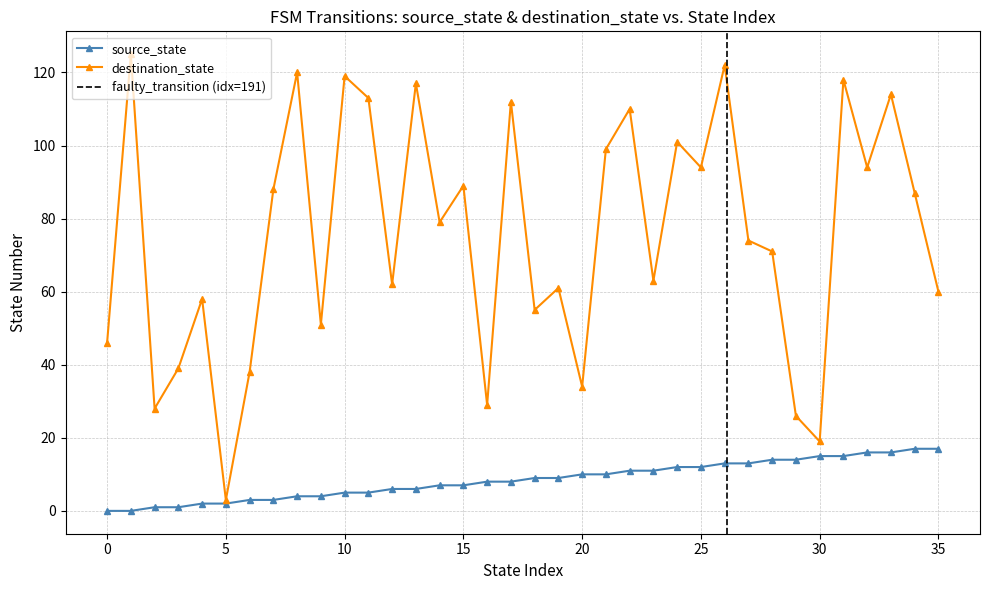

What is the average value of the source_state series?

8